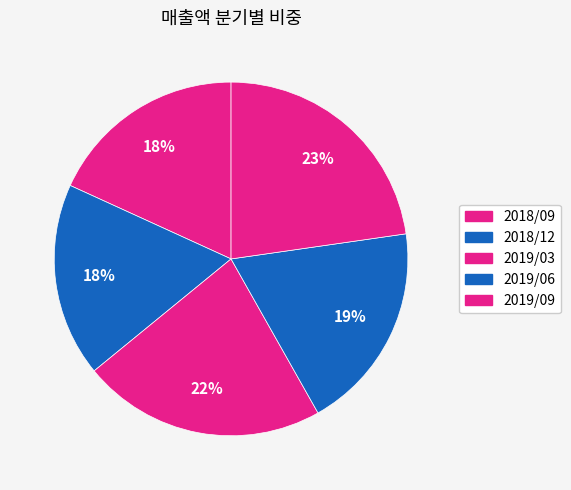

Count the number of slices in the pie.

5